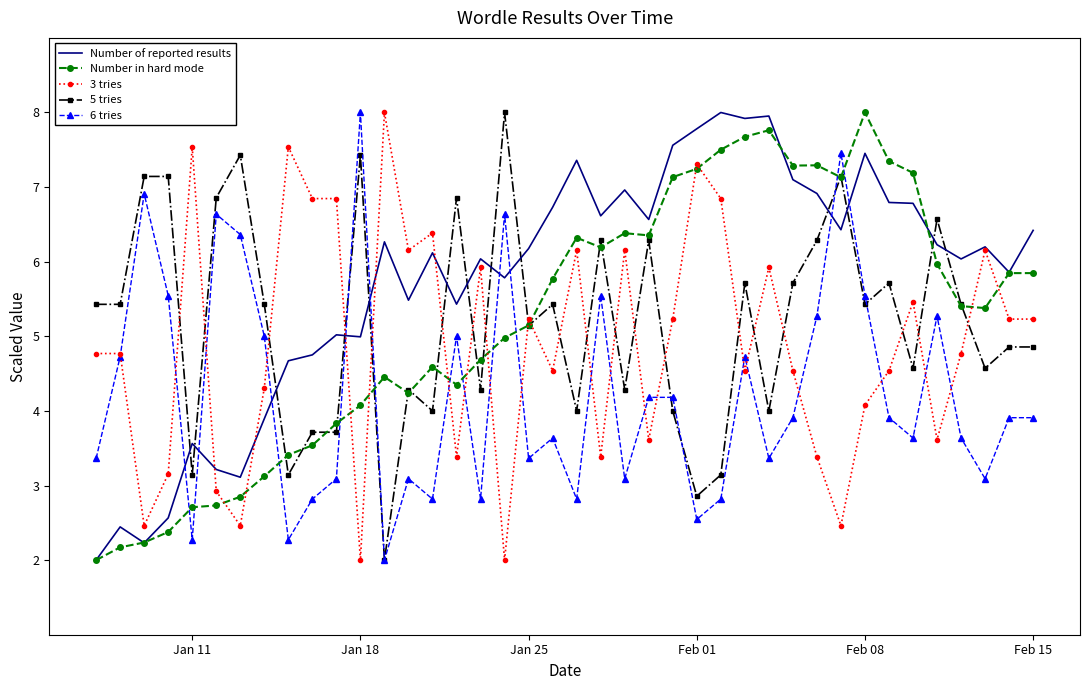

What is the greatest value displayed?

8.0